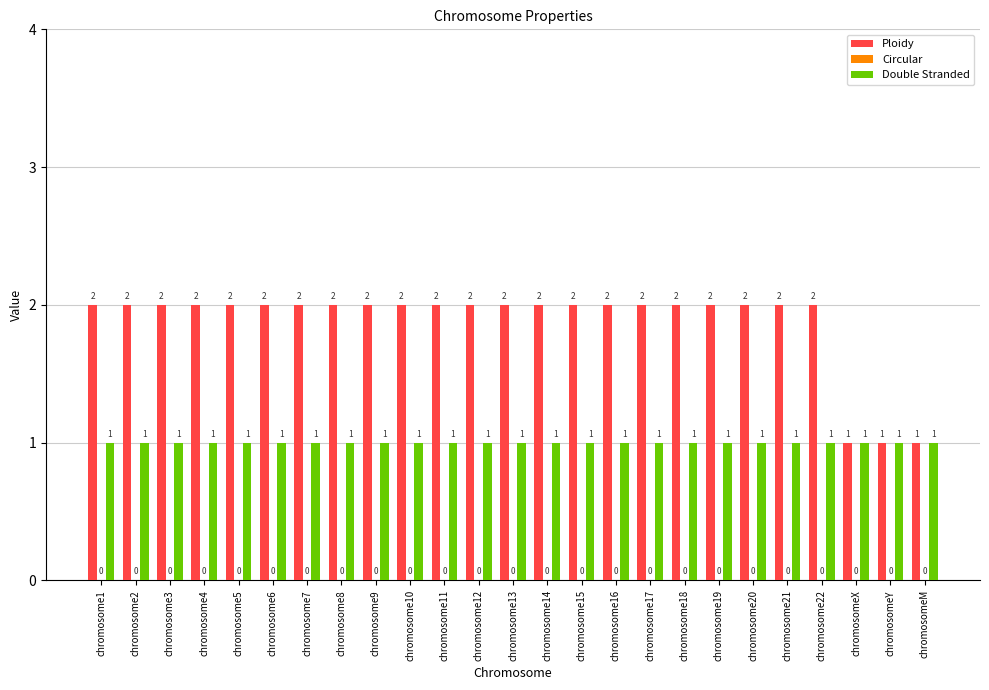

Which series has the widest spread of values?

Ploidy